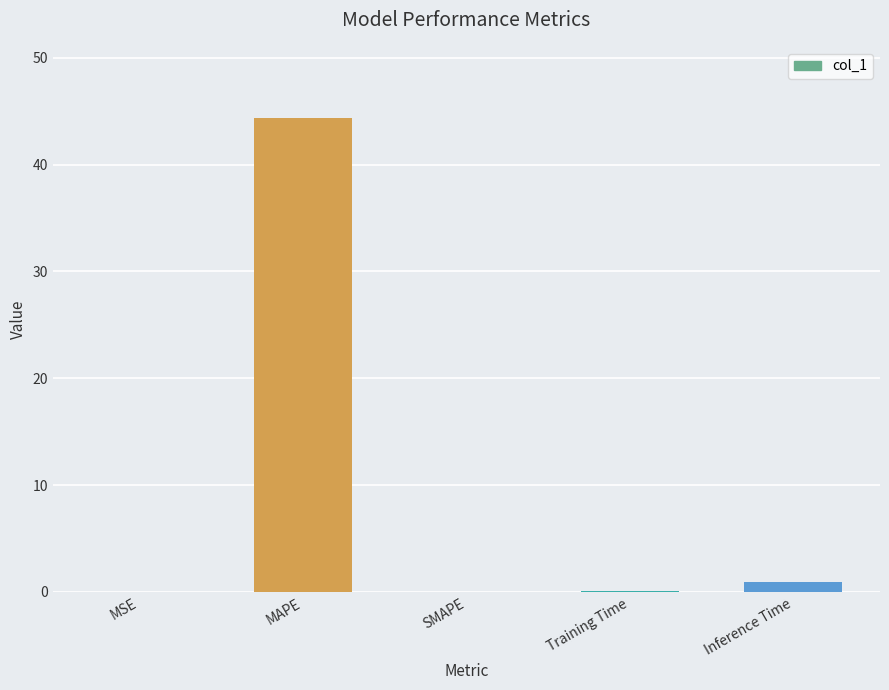

Which label corresponds to the largest value in the chart?

MAPE